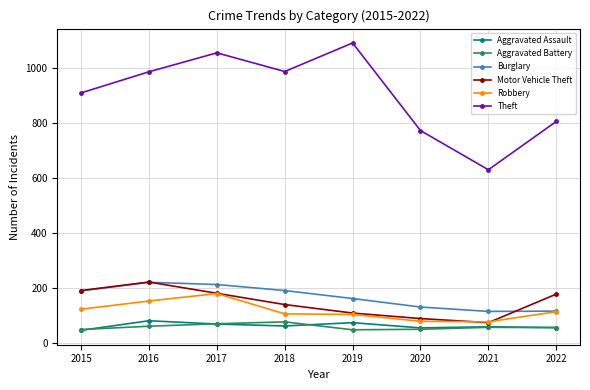

True or false: Burglary and Theft cross at least once.

False